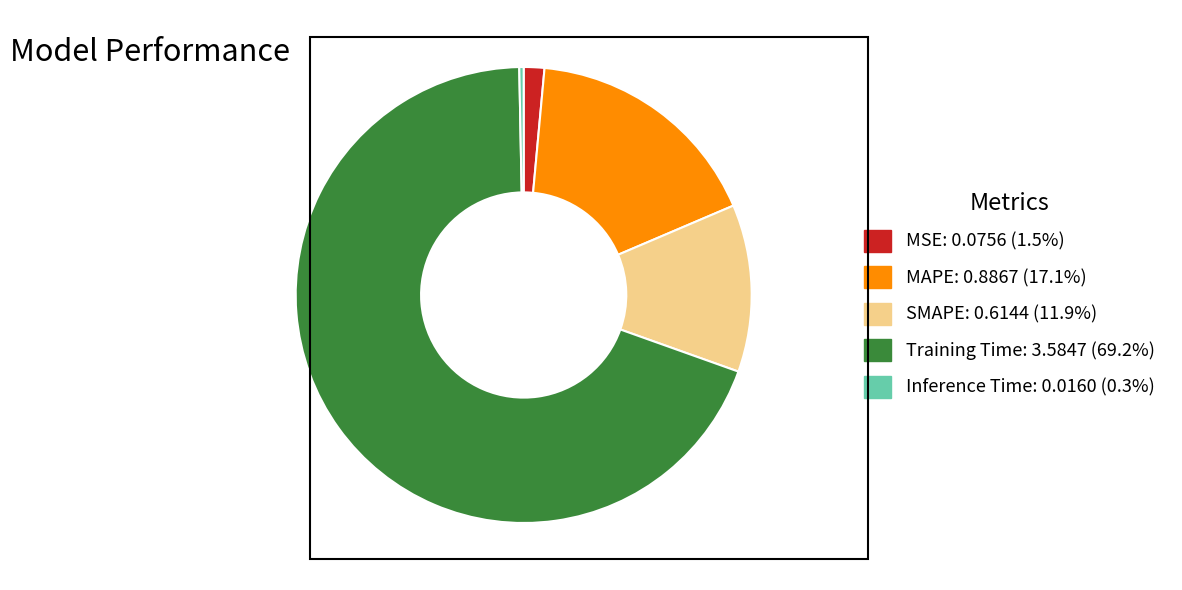

How many segments does this pie chart have?

5